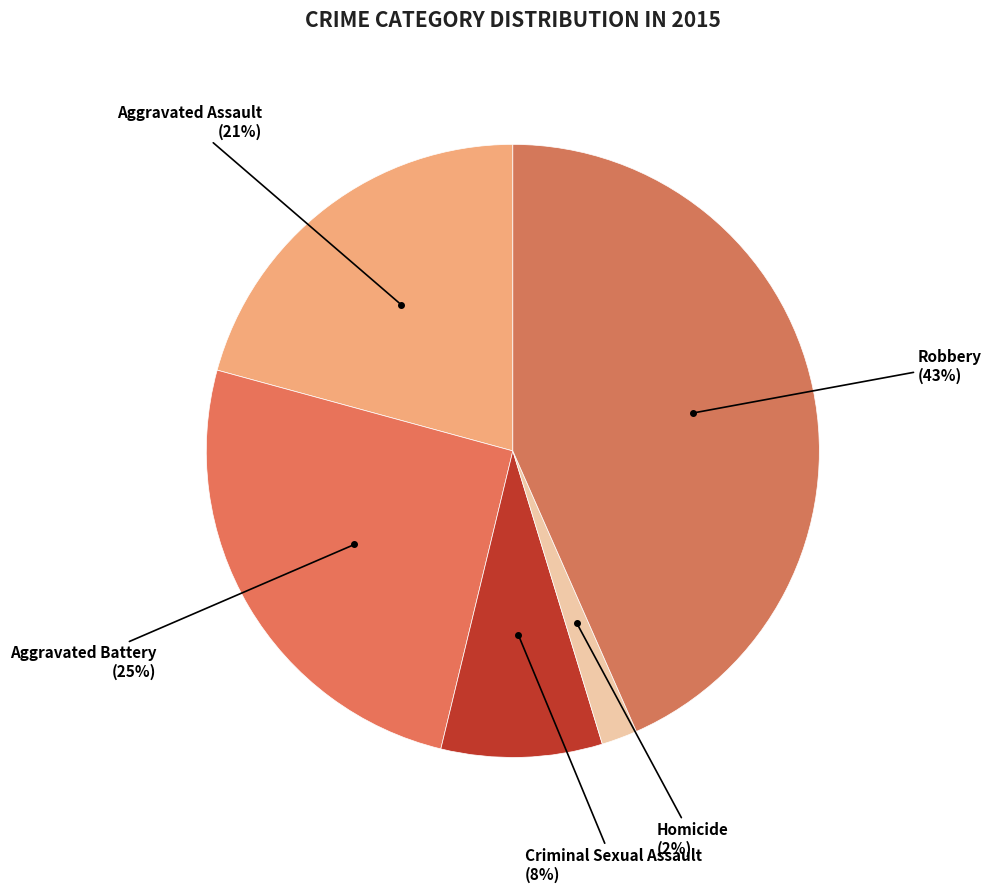

Which category has the biggest portion of the pie?

Robbery